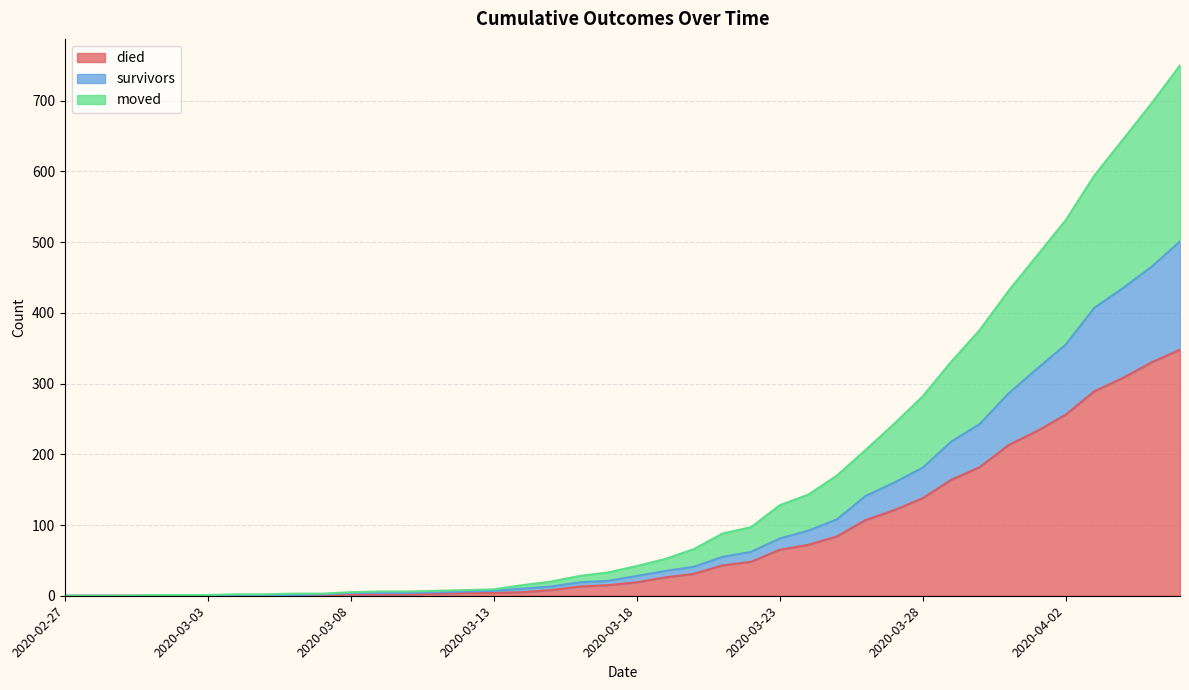

Between 2020-03-08 and 2020-03-23, which is larger?

2020-03-23